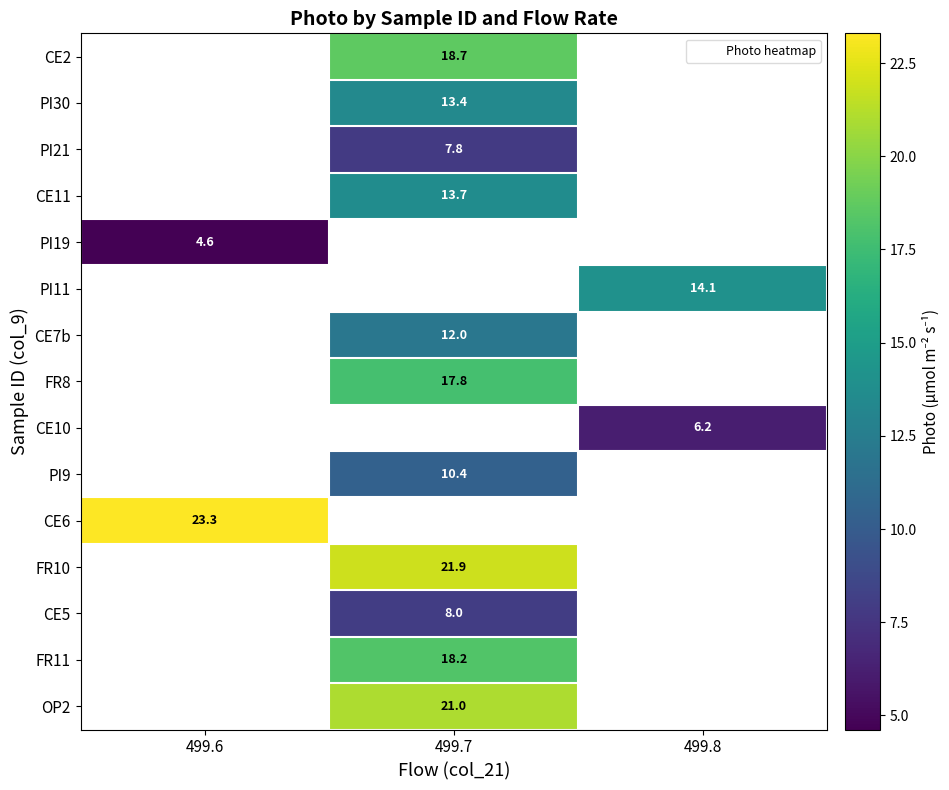

At which category does the chart reach its peak across all series?

499.6